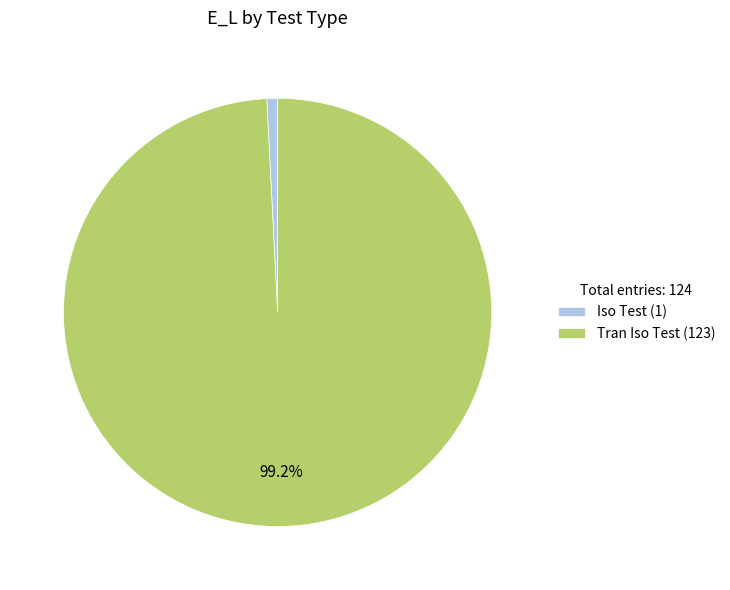

Which category has the smallest portion of the pie?

Iso Test